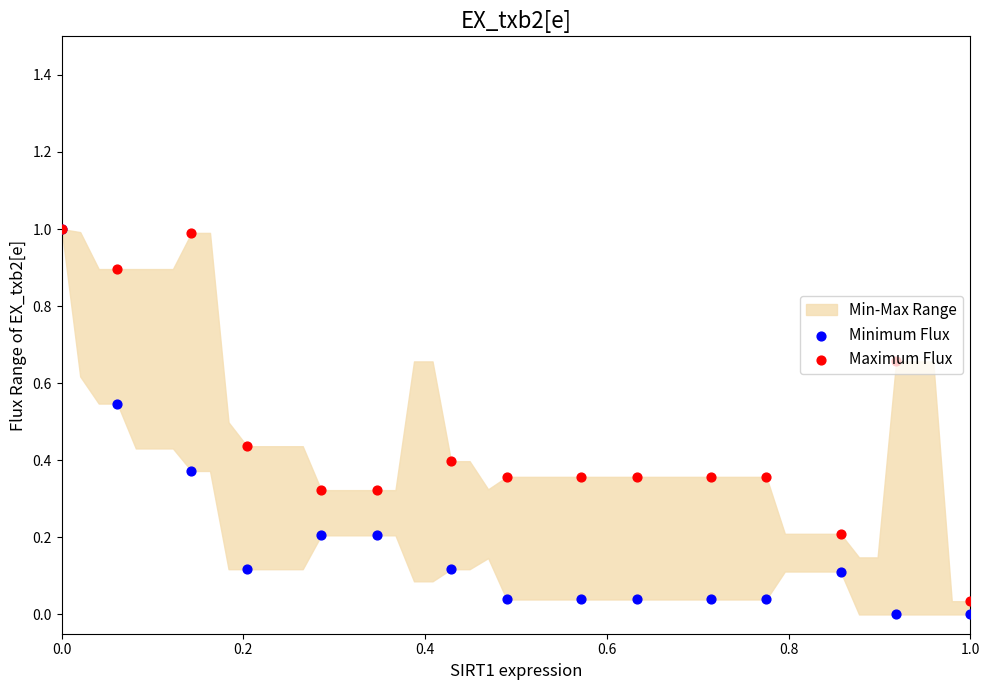

At how many categories does at least one series exceed 0?

15